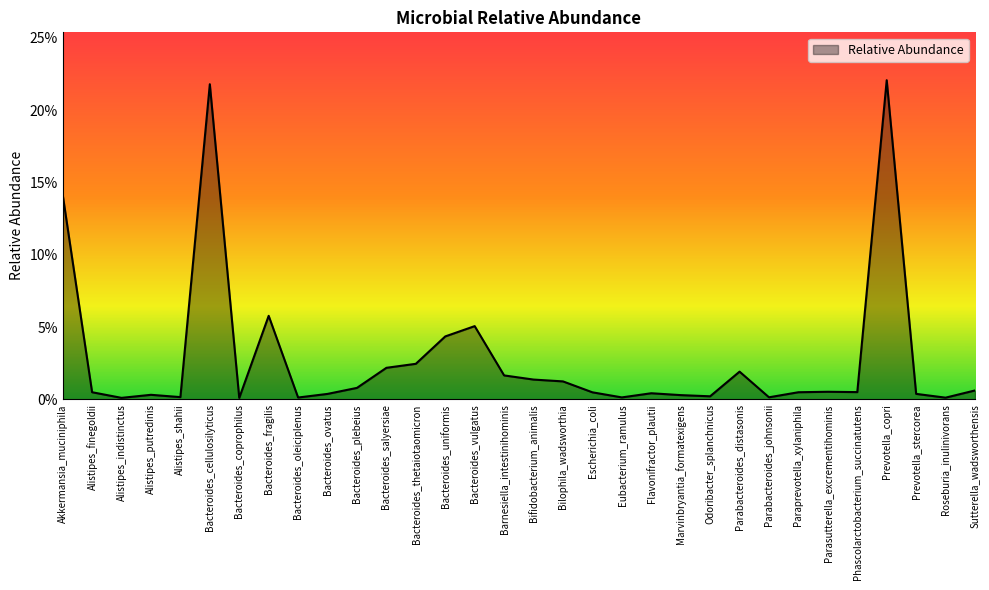

Does the chart have visible grid lines?

No